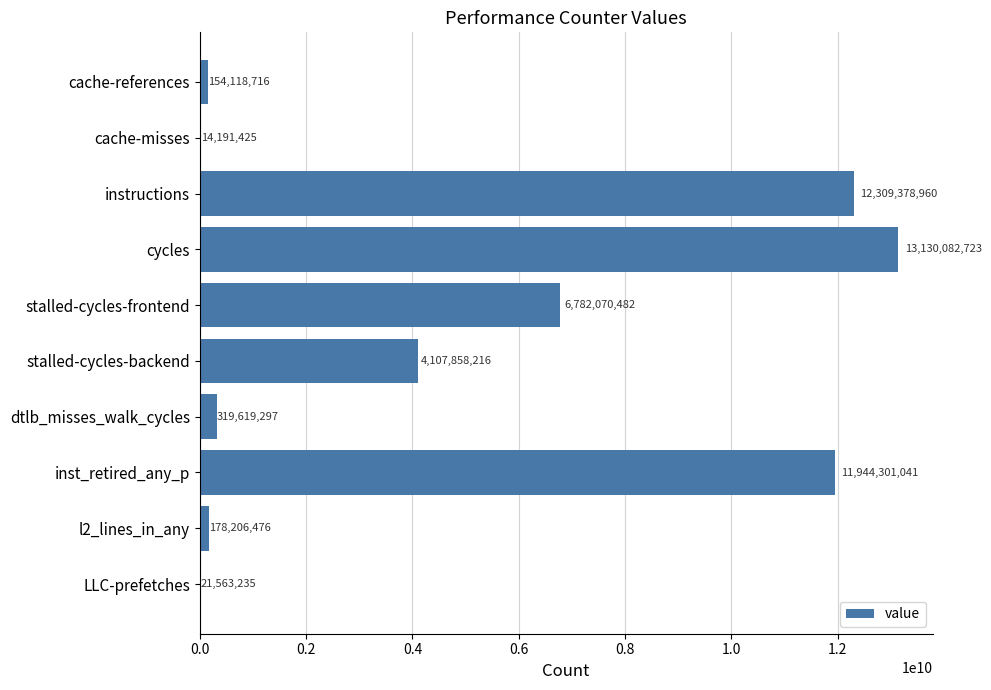

What is the sum of the values at cache-misses and cache-references?

168310141